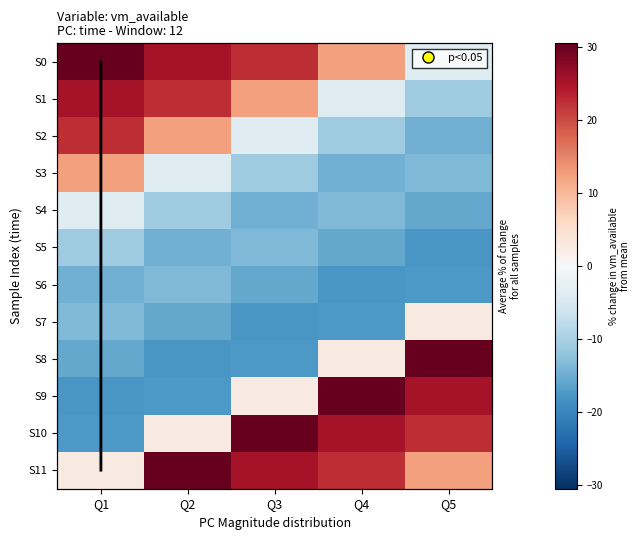

What is the difference between the maximum and minimum values in the S2 series?

37.1